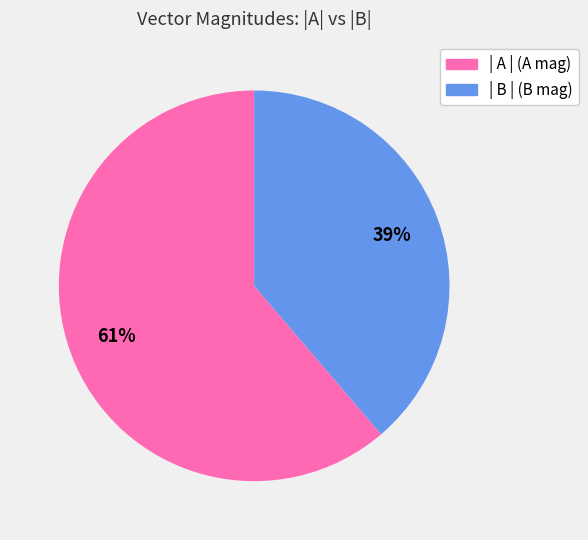

How many segments does this pie chart have?

2